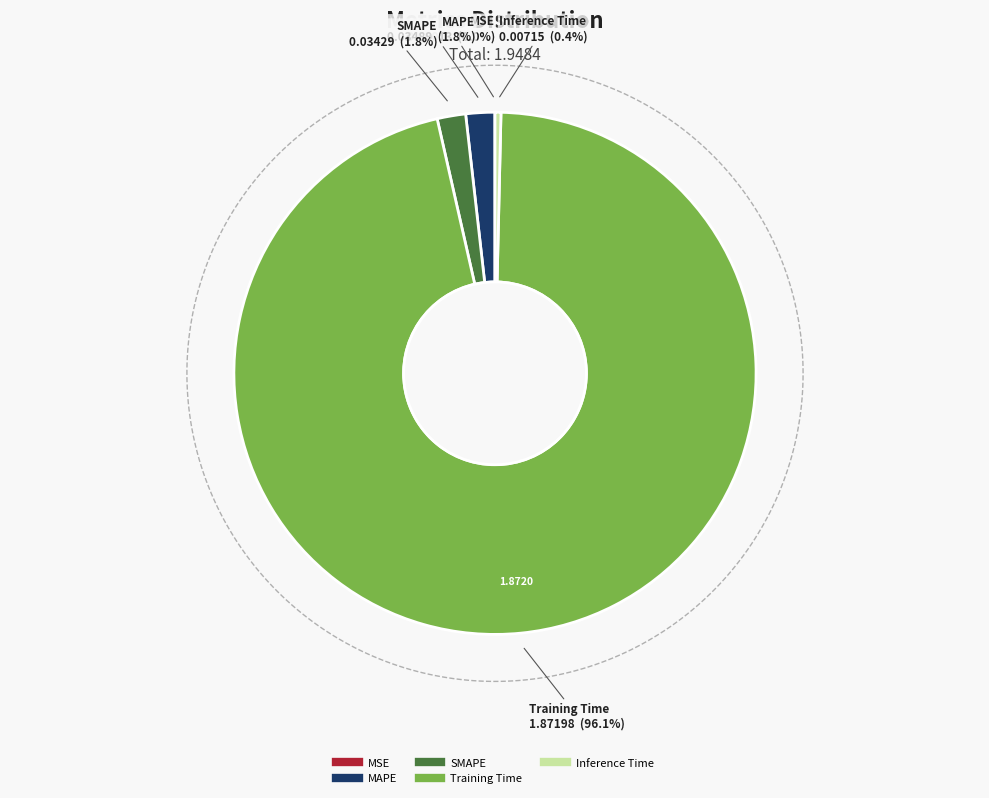

True or false: Inference Time accounts for 0% of the total.

True